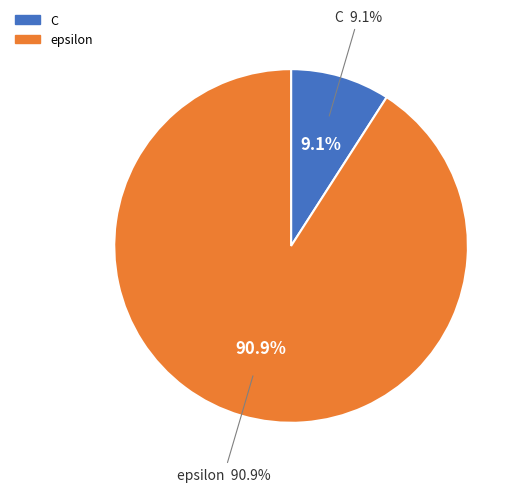

The epsilon slice represents 84% of the pie. True or false?

False